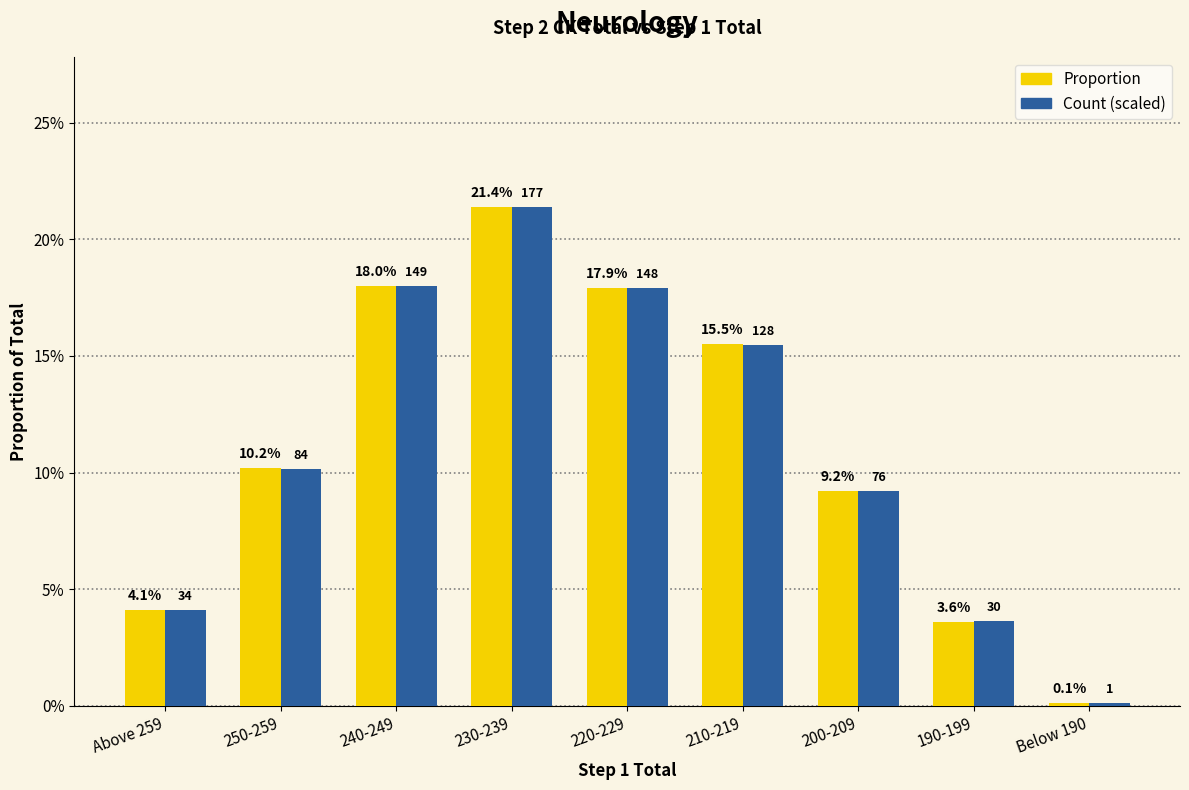

The value of Count (scaled) at 210-219 is 0.2. True or false?

True